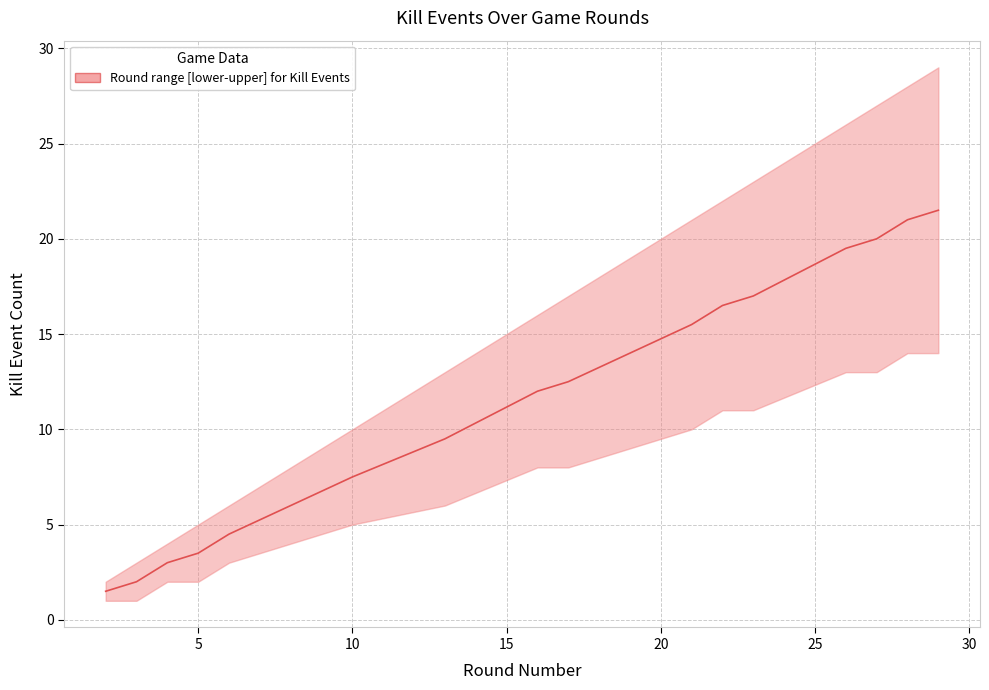

The value of lower at 27 is 19. True or false?

False